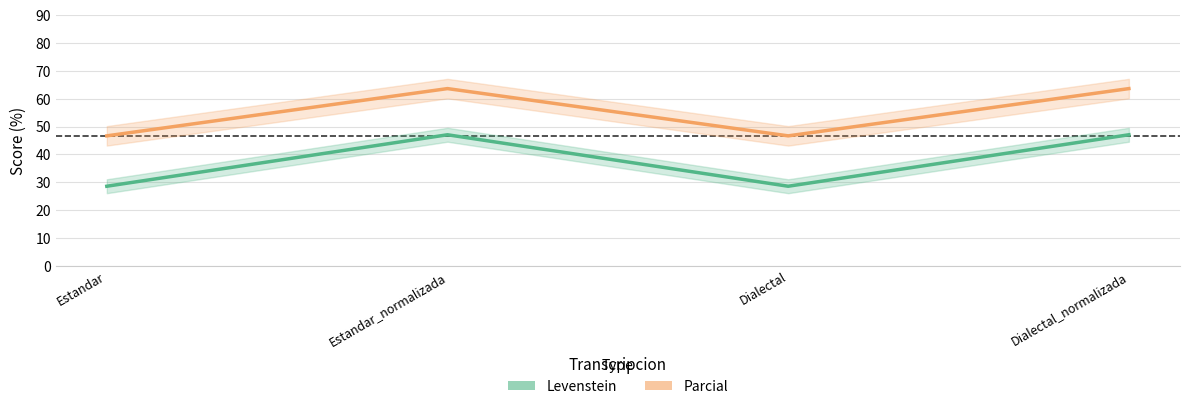

What is the label of the 4th point from the right?

Estandar